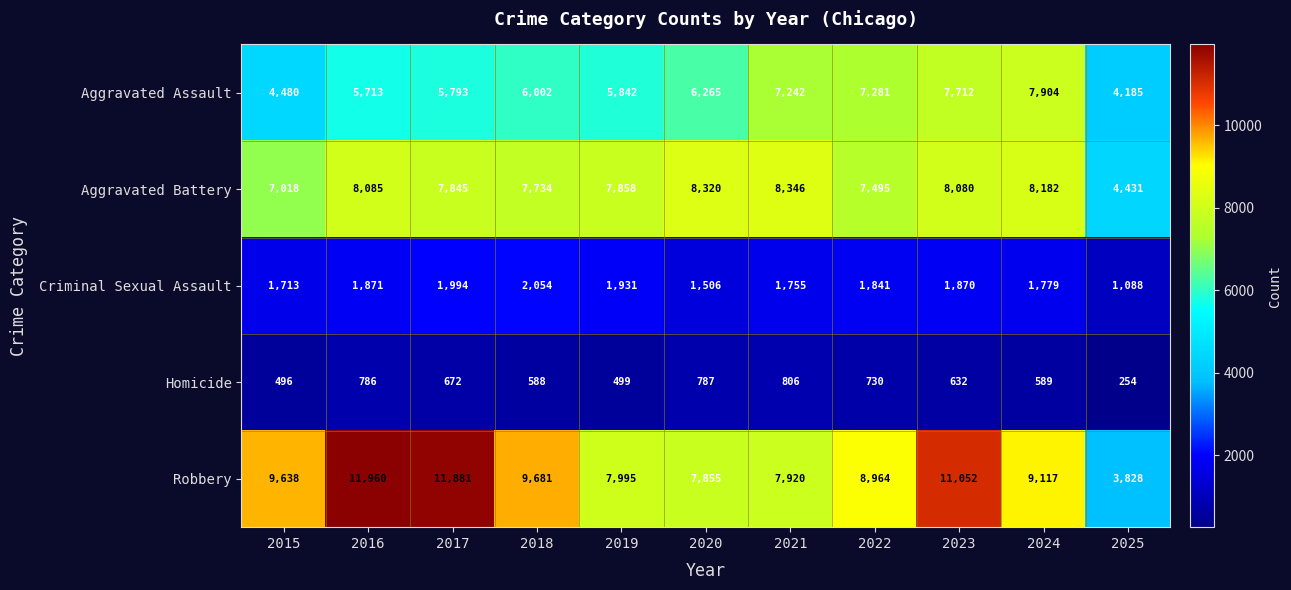

Rank the series by their maximum value, from lowest to highest.

Homicide, Criminal Sexual Assault, Aggravated Assault, Aggravated Battery, Robbery